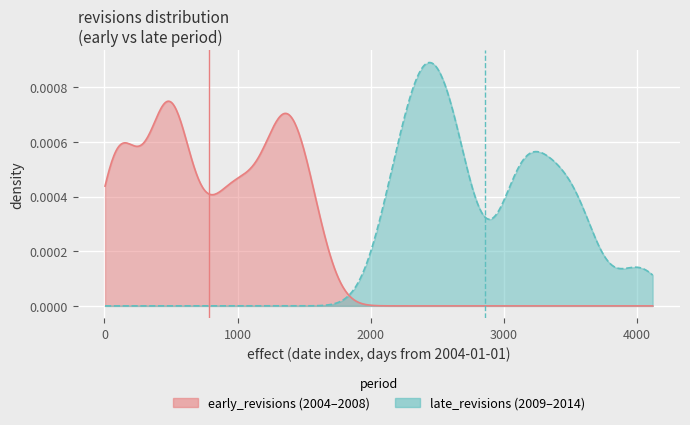

Approximately how many times larger is the value at 17 compared to 23?

1.0